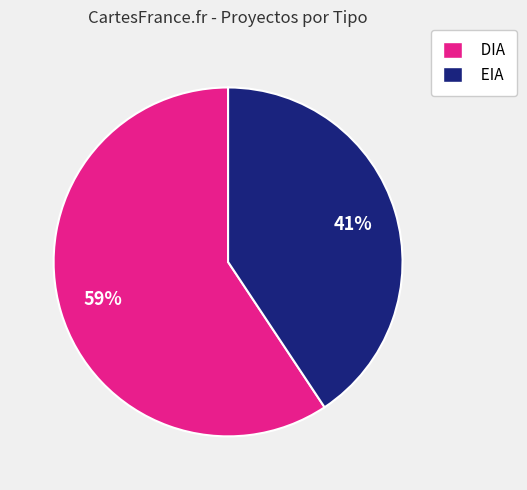

What is the ratio of the value at EIA to the value at DIA?

0.7